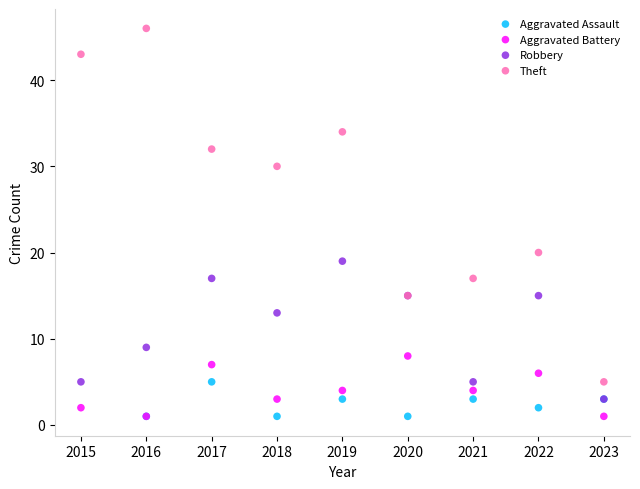

Which series has the largest Y range (max minus min)?

Theft